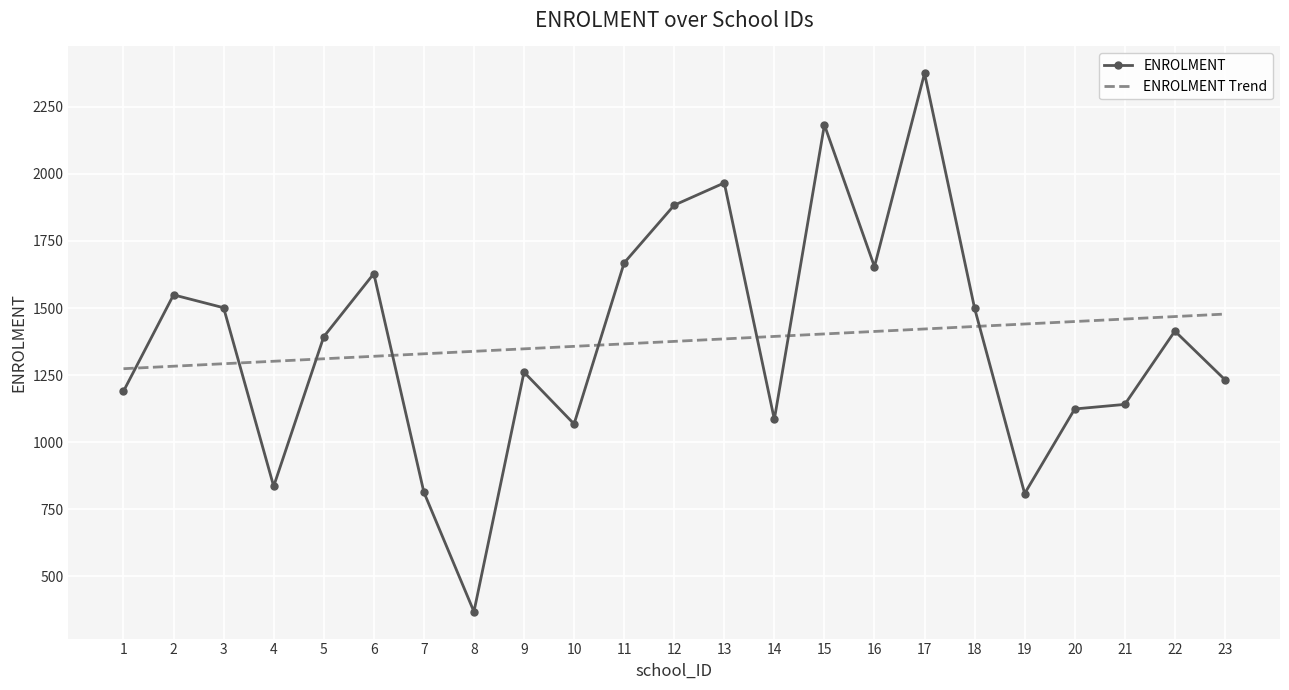

List the series in order of their peak value, highest first.

ENROLMENT, ENROLMENT Trend